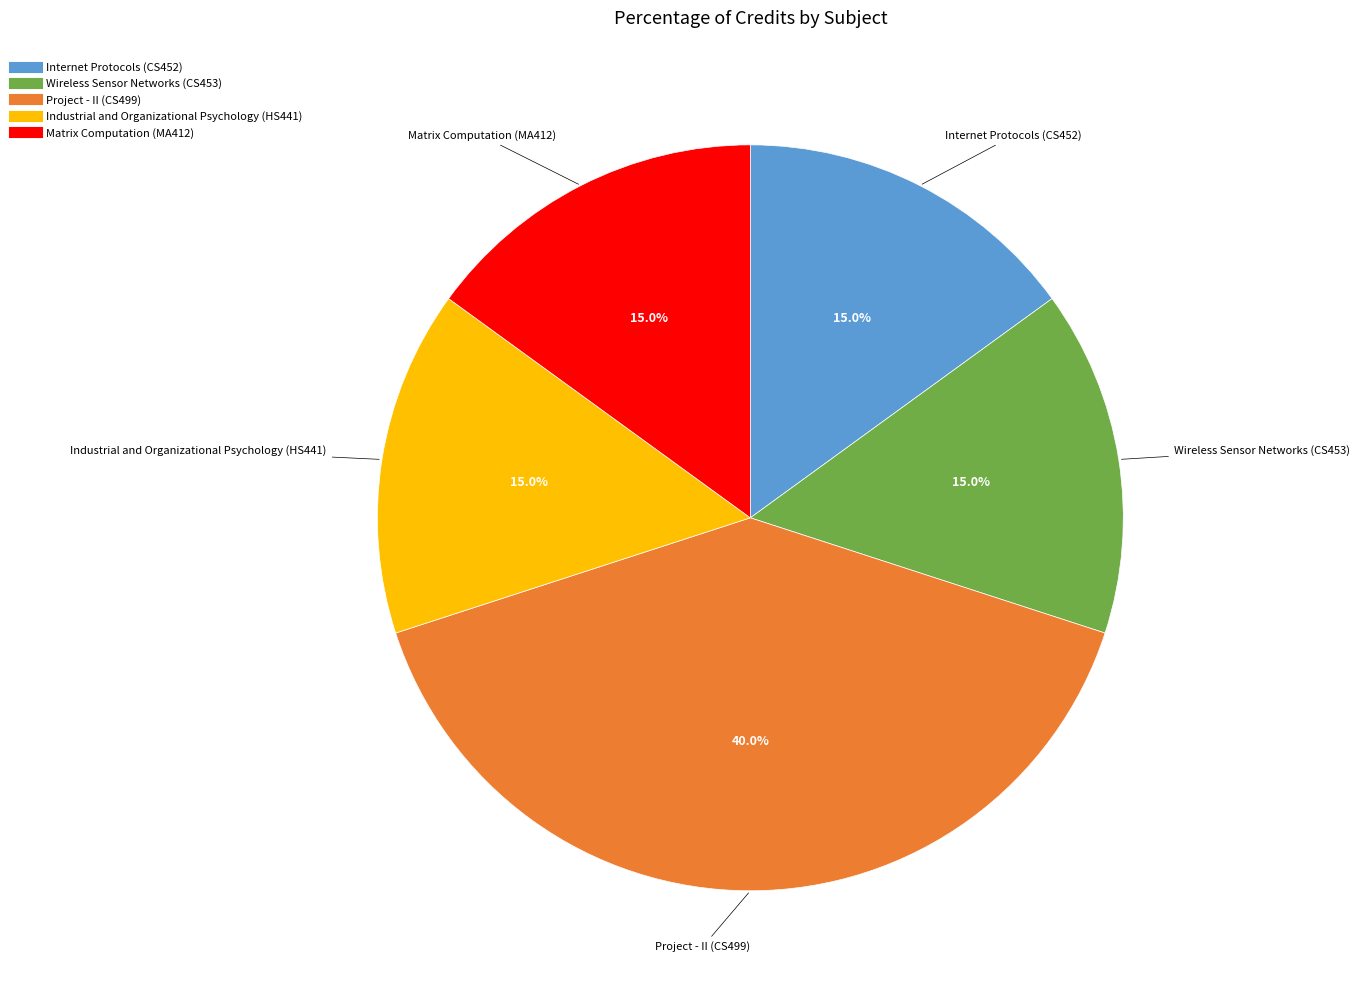

The Internet Protocols (CS452) slice represents 15% of the pie. True or false?

True